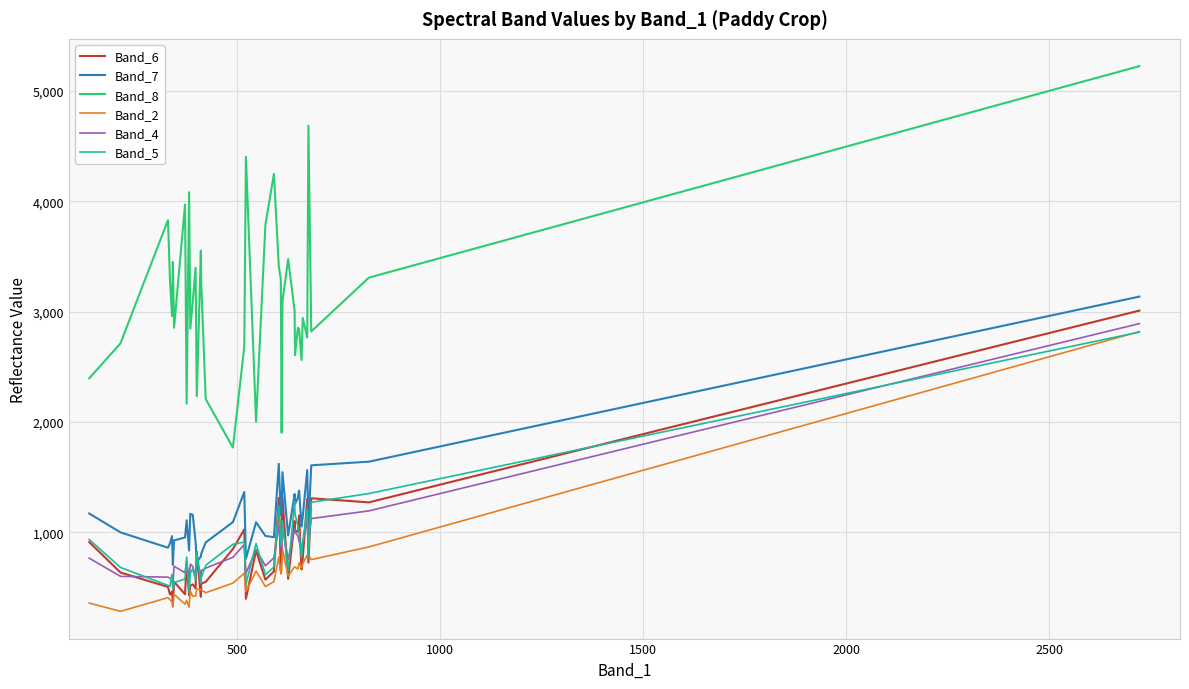

True or false: Band_8 and Band_5 cross at least once.

False